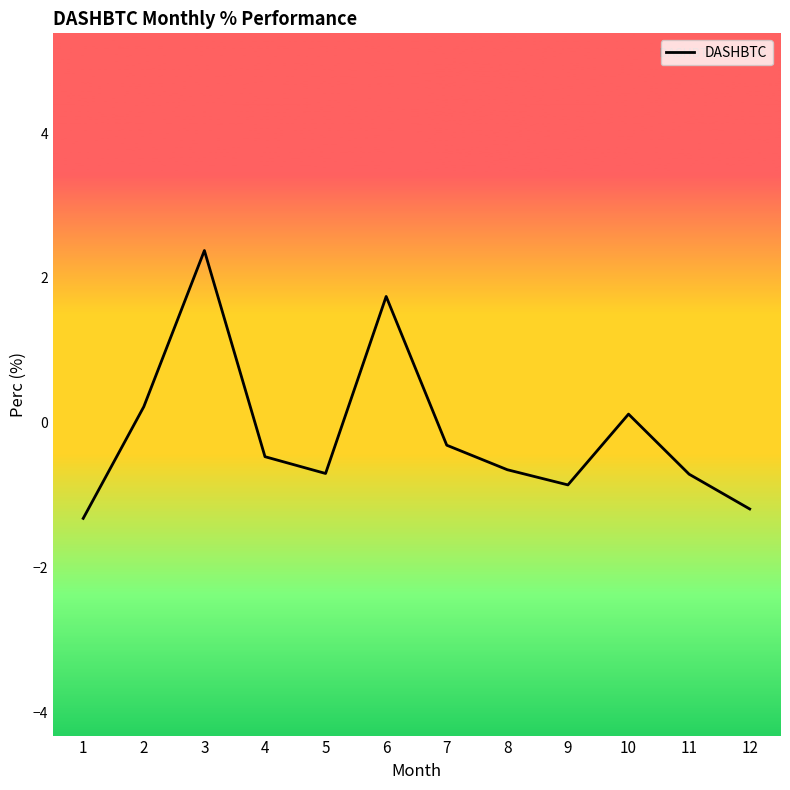

Reading left to right, transcribe all the data shown in this chart.

-1.3	0.2	2.4	-0.5	-0.7	1.7	-0.3	-0.6	-0.9	0.1	-0.7	-1.2